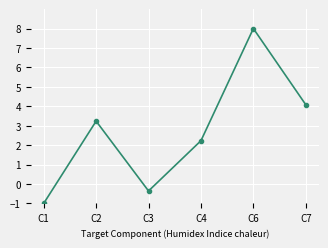

Count the number of values greater than 3.

3